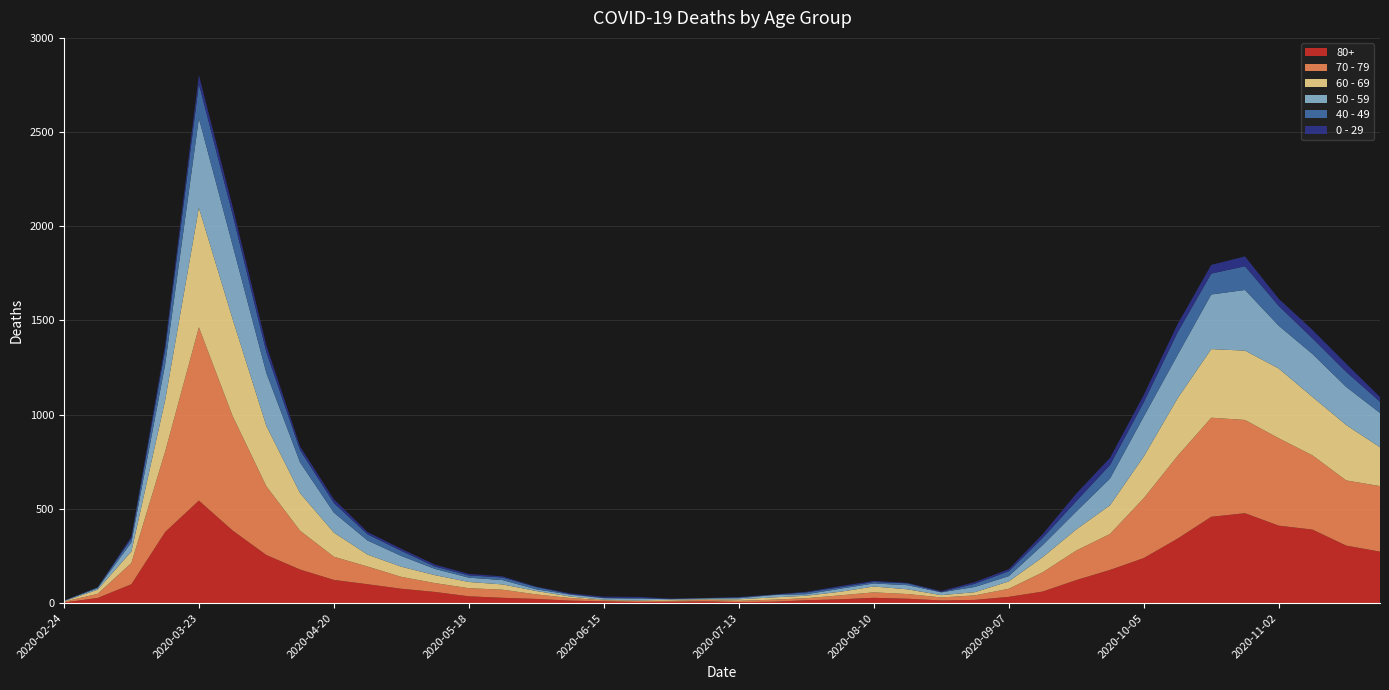

Reading right to left, transcribe all the data shown in this chart.

80+: 273	305	390	411	477	458	342	239	176	122	61	33	17	14	23	28	20	15	7	5	9	7	6	9	13	22	28	36	59	76	100	123	178	255	385	544	377	100	27	3
70 - 79: 348	346	394	464	495	526	439	318	191	157	102	43	24	16	25	29	21	11	11	7	8	5	5	6	14	24	43	43	47	63	94	123	206	365	608	920	427	113	22	4
60 - 69: 206	294	310	370	368	364	305	221	152	112	80	39	17	12	25	31	19	13	12	8	3	6	3	3	8	18	28	33	42	54	63	128	199	320	514	634	272	61	22	2
50 - 59: 182	202	228	227	322	290	230	212	142	95	64	28	28	15	22	16	16	8	12	6	5	3	9	8	10	9	23	23	33	57	75	106	163	281	392	475	190	48	7	3
40 - 49: 60	80	83	105	126	111	120	76	72	55	38	26	17	2	10	8	8	10	2	4	1	1	5	2	3	12	14	12	13	27	33	51	66	111	163	183	79	21	5	0
0 - 29: 25	43	45	38	52	46	44	39	38	40	20	11	9	5	2	6	6	3	1	2	1	2	5	6	4	2	6	8	10	11	12	20	19	36	42	47	25	10	0	1